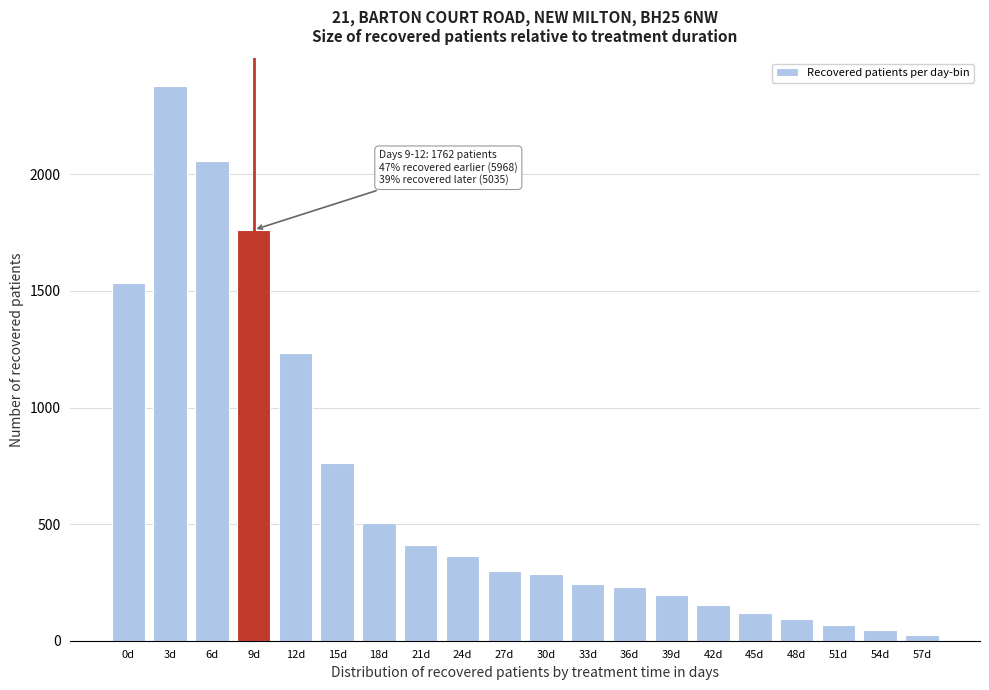

At which category does the chart reach its peak across all series?

3d